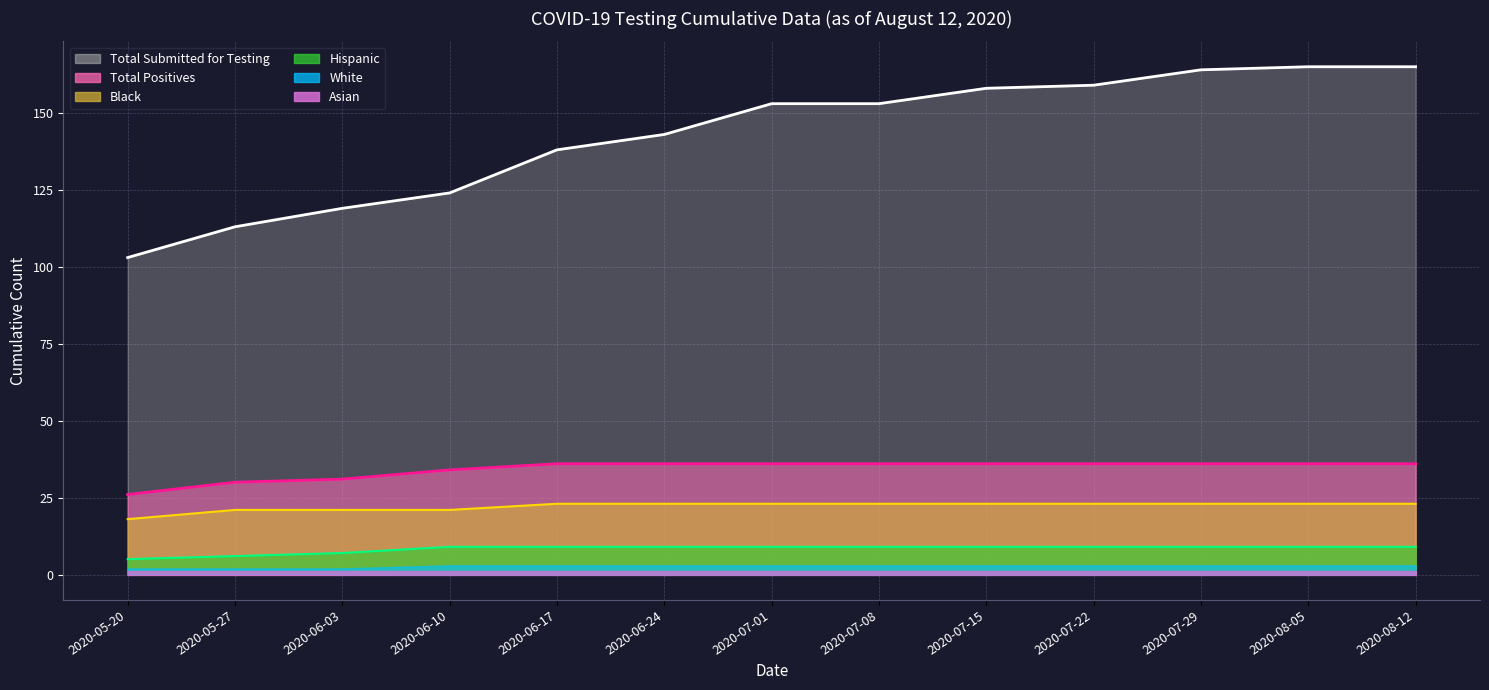

What is the difference between the Black values at 2020-08-05 and 2020-06-03?

2